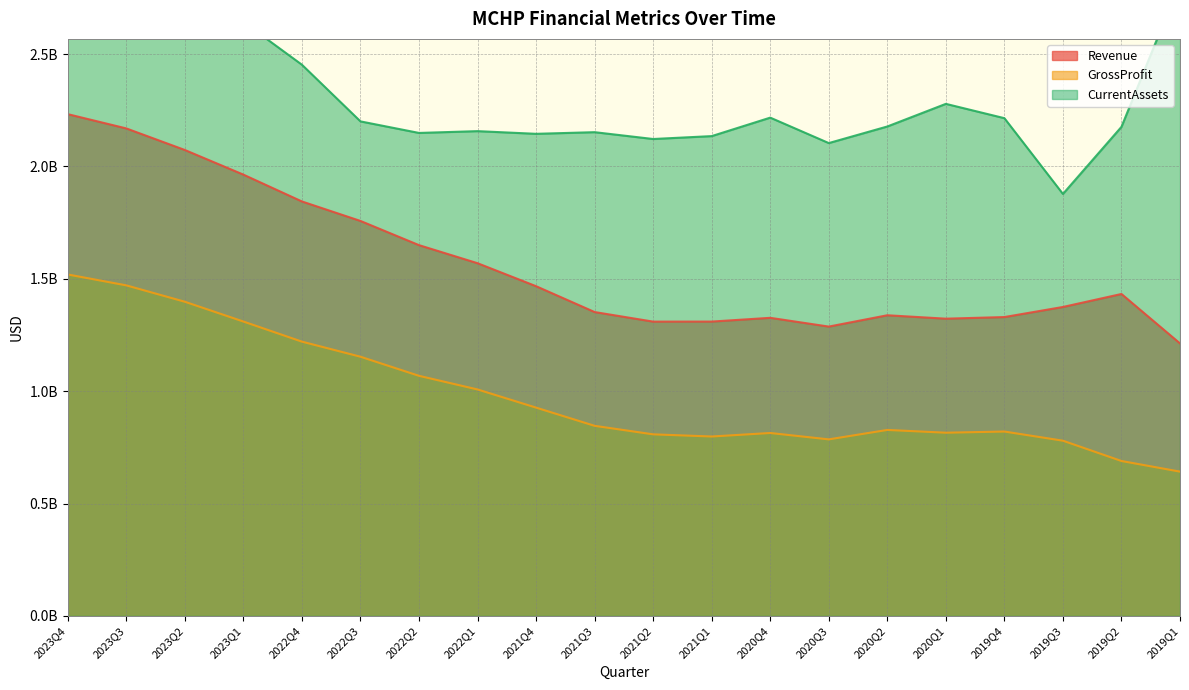

Which series has the largest total across all categories?

CurrentAssets